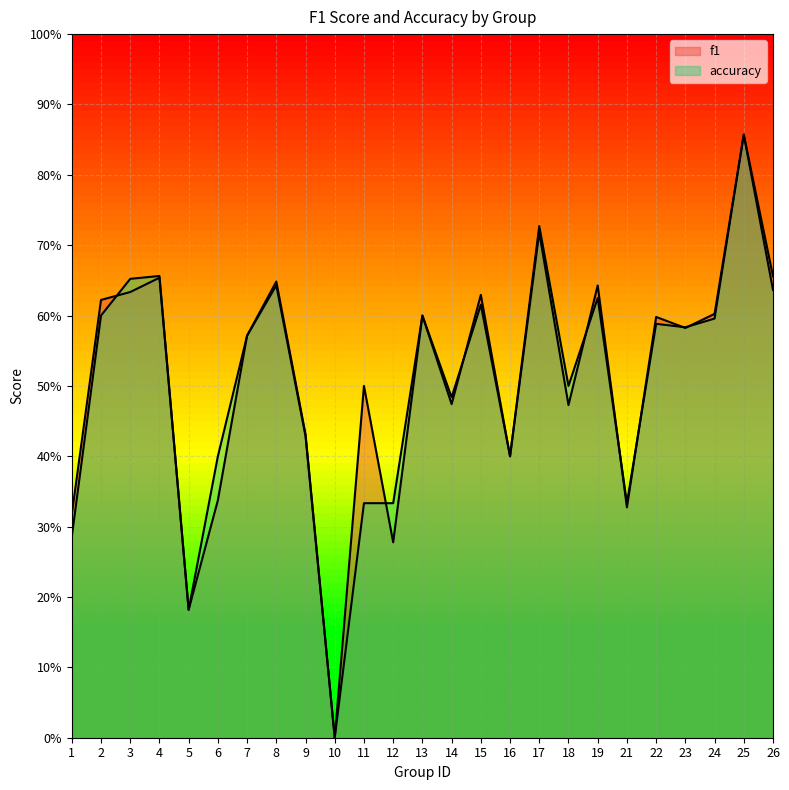

The f1 series shows 0.7 at 26. True or false?

True